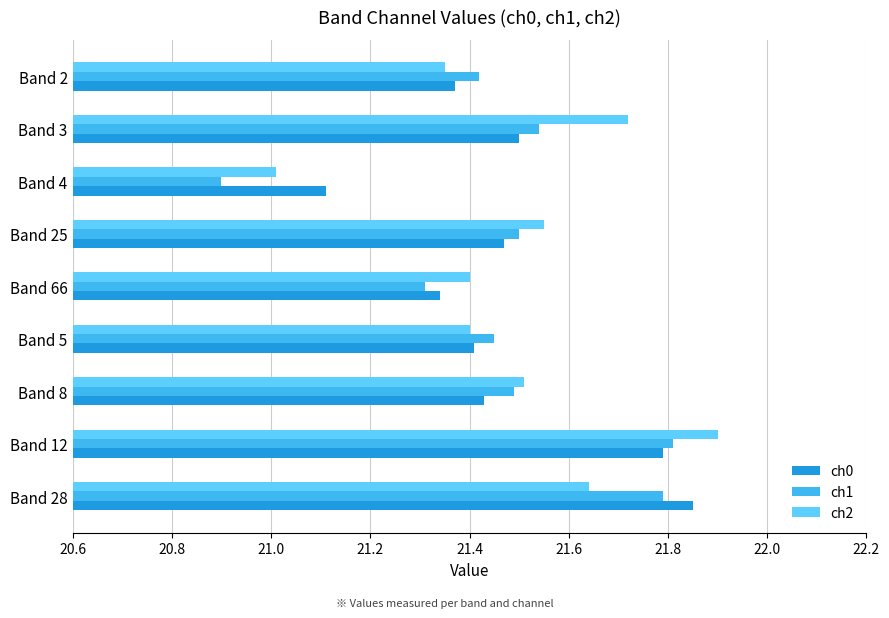

At which label is ch1 closest to 21?

Band 4